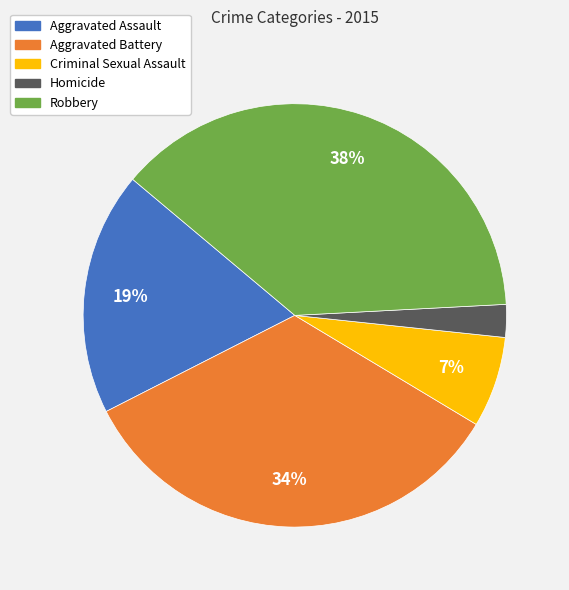

To the nearest percent, what is the average slice percentage?

20%